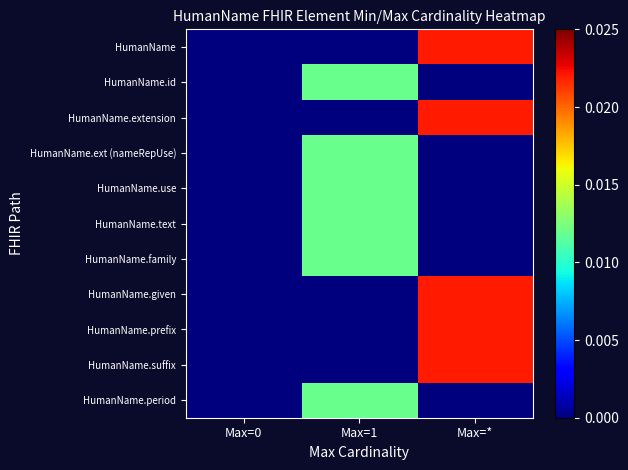

Which category has the highest value across all series?

Max=*